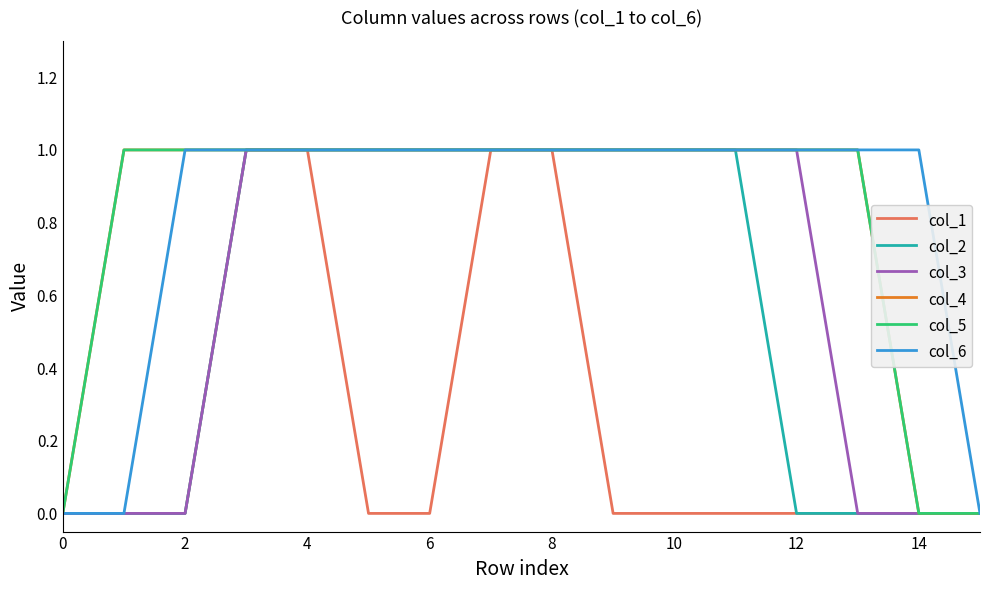

At which category does the chart reach its peak across all series?

6